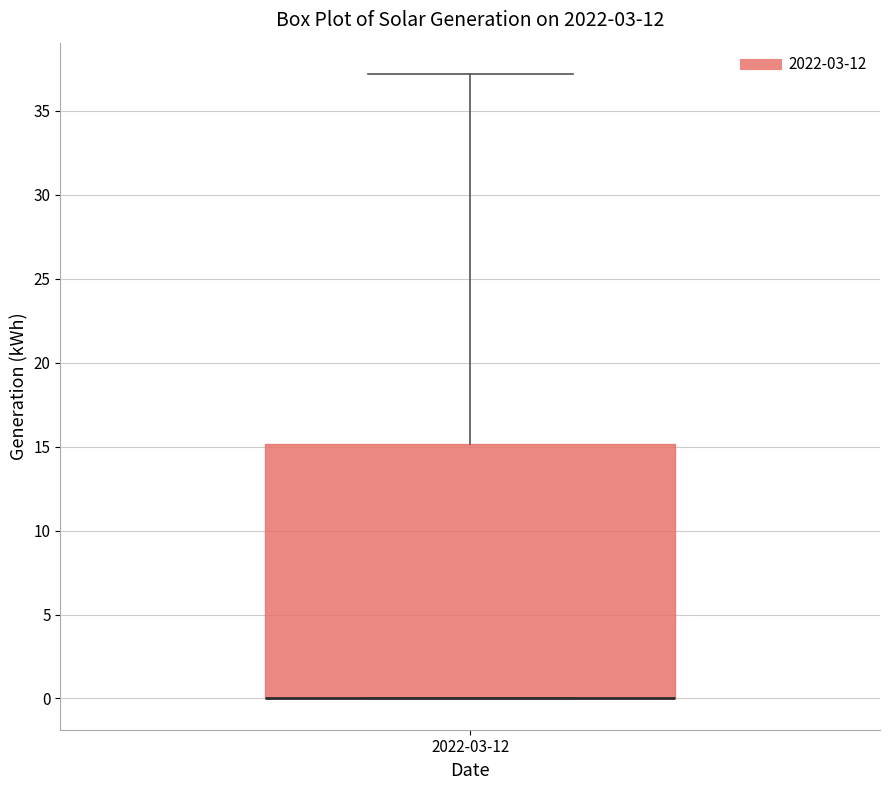

Where does the upper whisker of the box for 2022-03-12 end on the y-axis? The values are not printed on the chart, so give them approximately, as read against the axis.

37